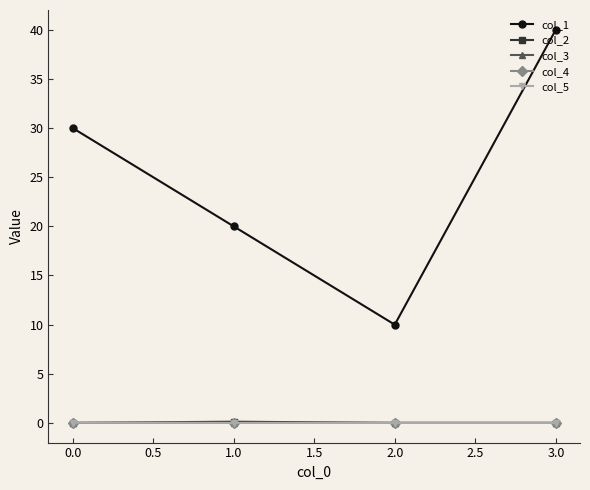

What is the sum of all col_2 values?

0.2